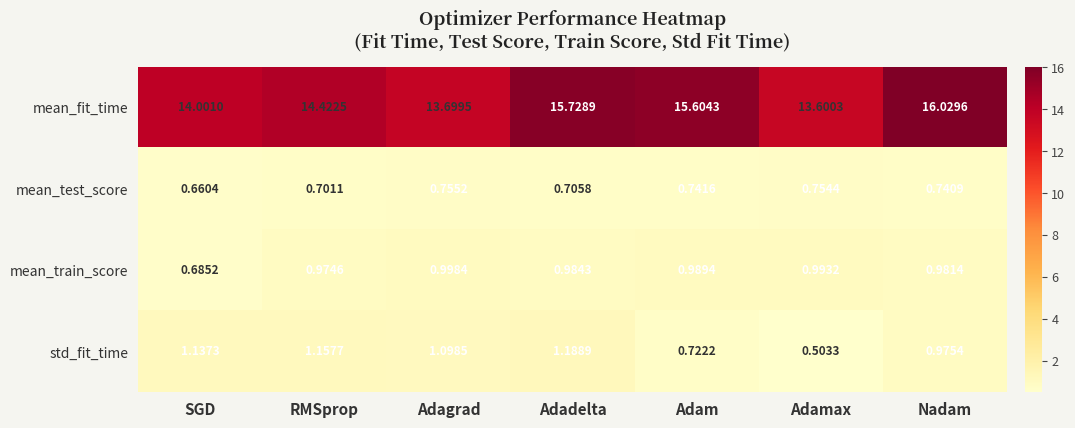

Which series changed the most between Adadelta and Nadam?

mean_fit_time